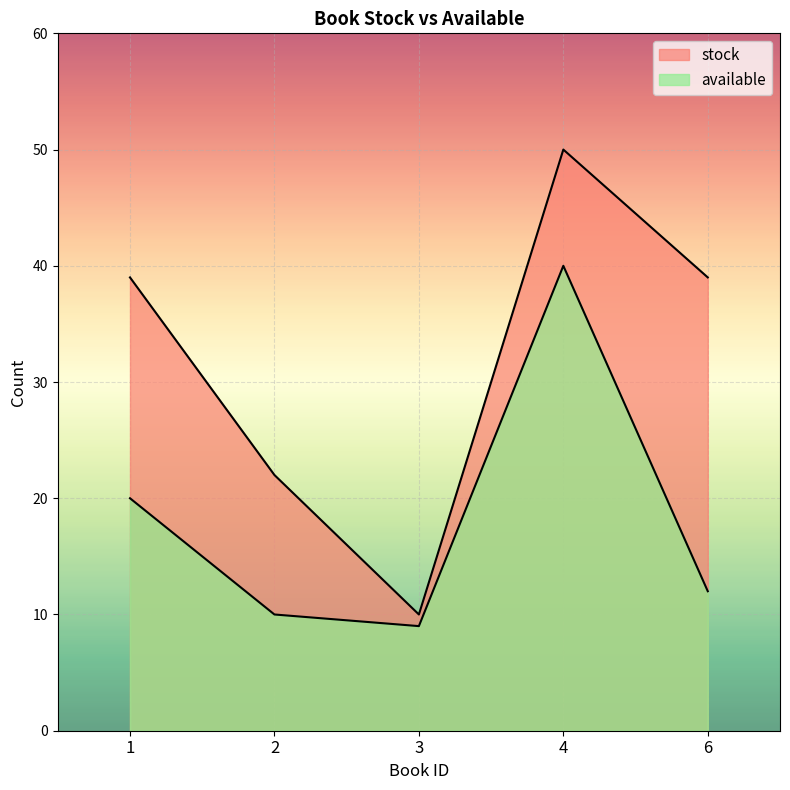

What is the difference between the maximum and minimum values in the available series?

31